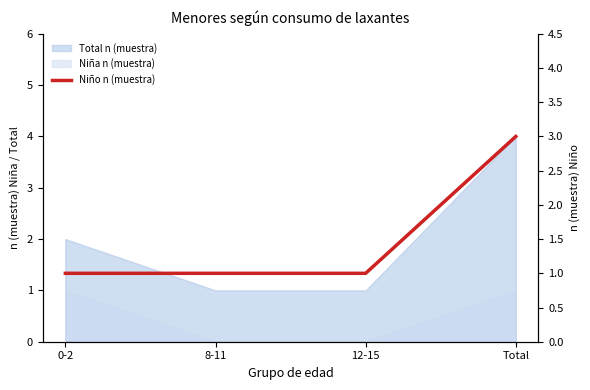

Which has a higher value, Total or 8-11?

Total